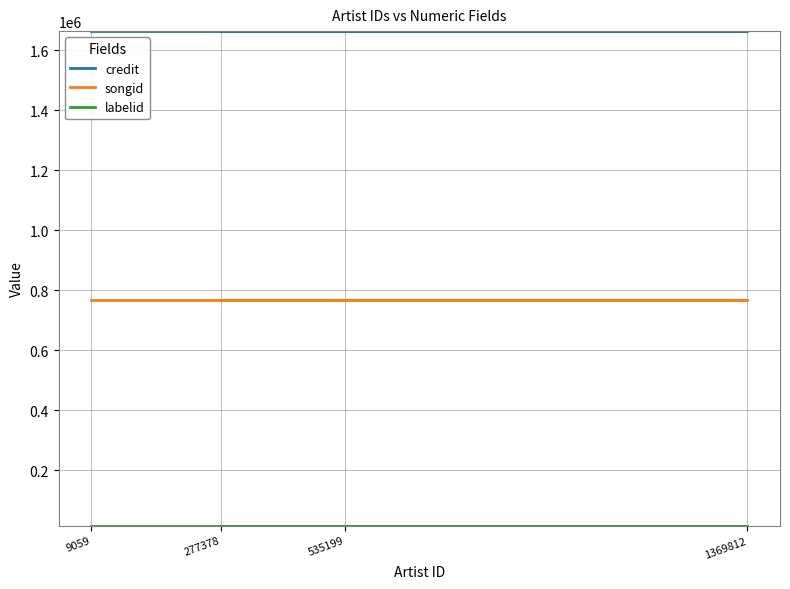

What is the difference between the highest and lowest values at 535199?

1647865